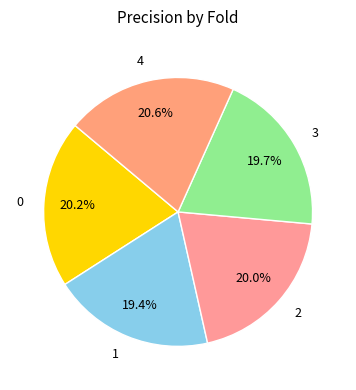

Does 0 account for over 50% of the chart?

No